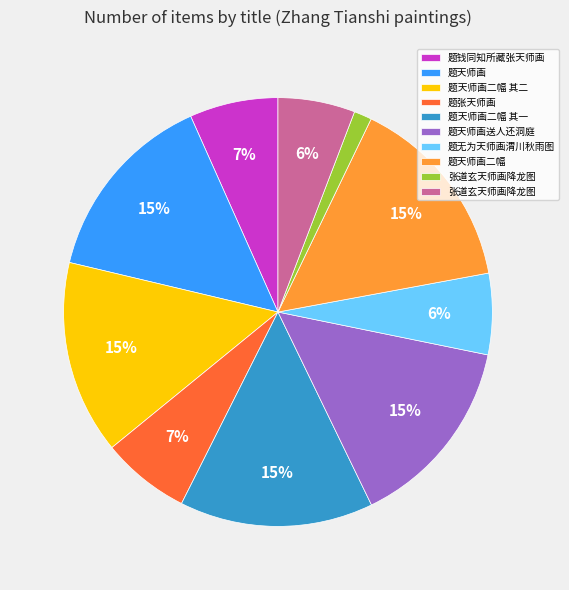

To the nearest percent, what is the average slice percentage?

10%